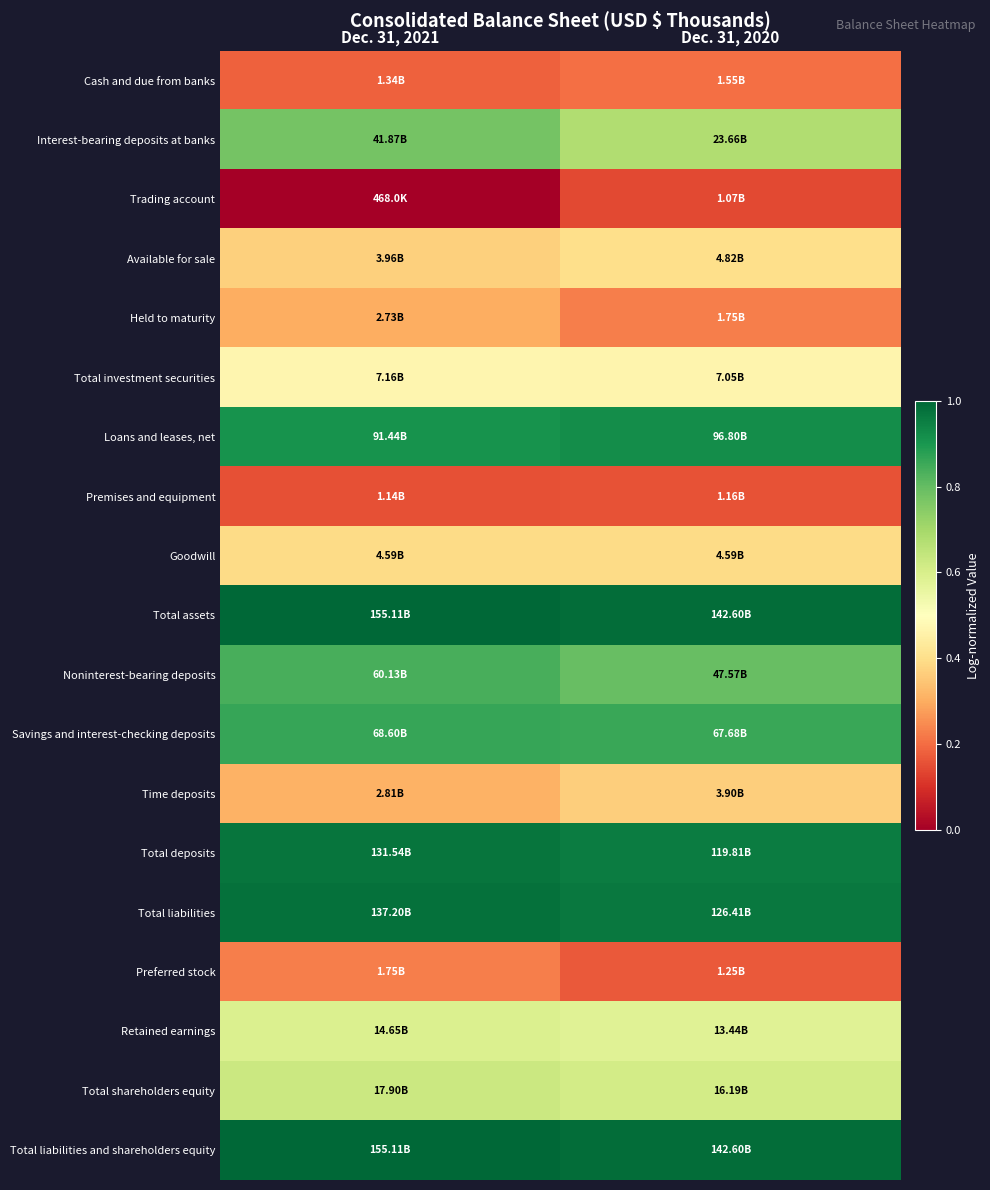

Rank the series by their maximum value, from highest to lowest.

Total assets, Total liabilities and shareholders equity, Total liabilities, Total deposits, Loans and leases, net, Savings and interest-checking deposits, Noninterest-bearing deposits, Interest-bearing deposits at banks, Total shareholders equity, Retained earnings, Total investment securities, Available for sale, Goodwill, Time deposits, Held to maturity, Preferred stock, Cash and due from banks, Premises and equipment, Trading account